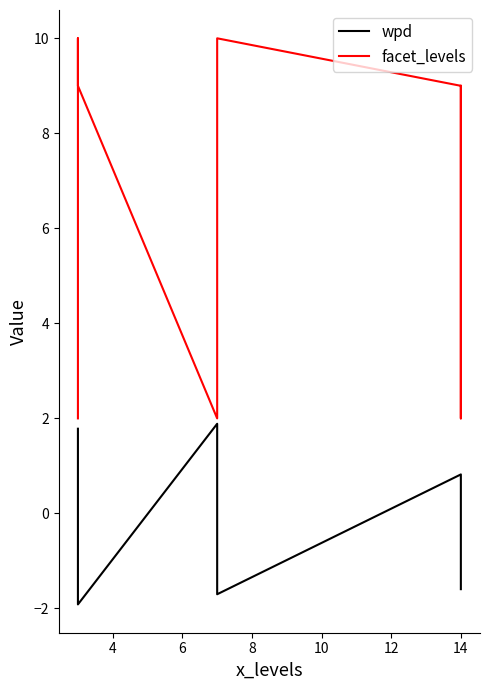

True or false: facet_levels and wpd cross at least once.

False